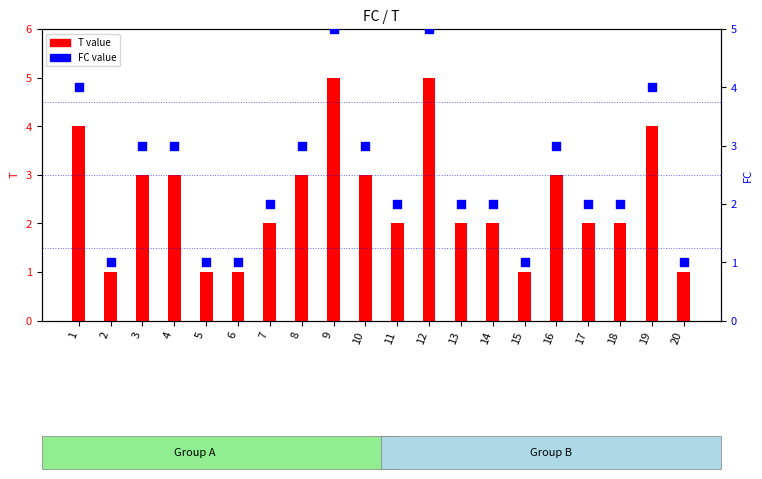

Which series contains the lowest Y value?

T value